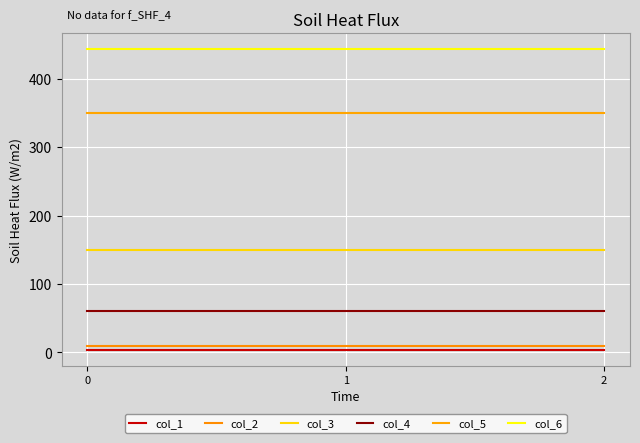

List the series in order of their peak value, lowest first.

col_1, col_2, col_4, col_3, col_5, col_6